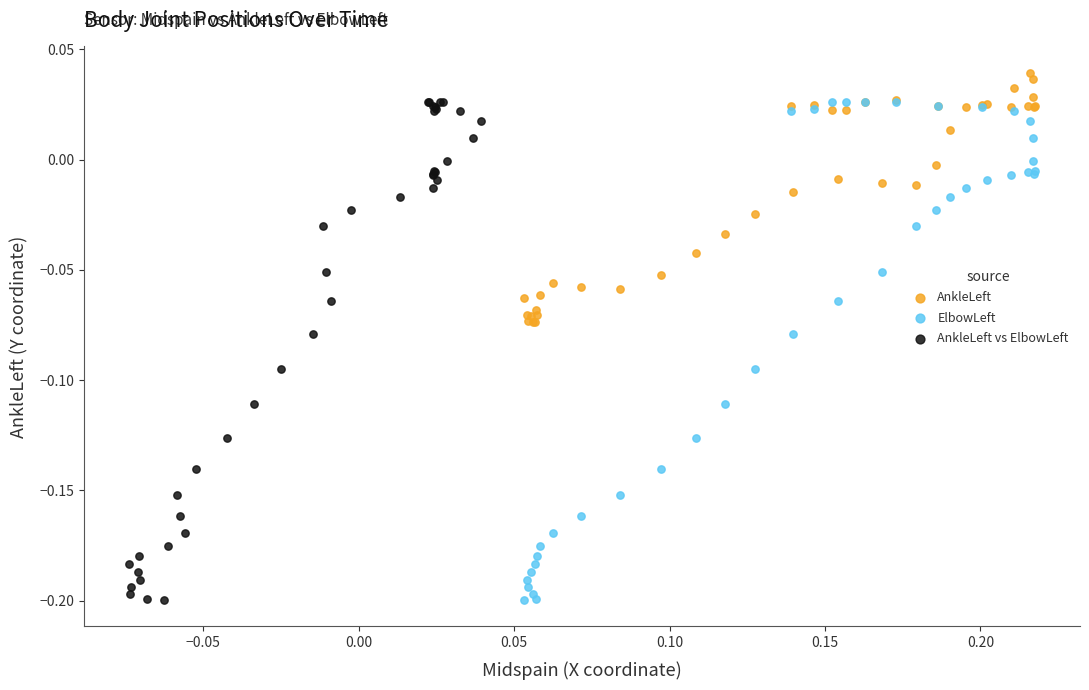

Which series reaches the maximum Y coordinate?

AnkleLeft